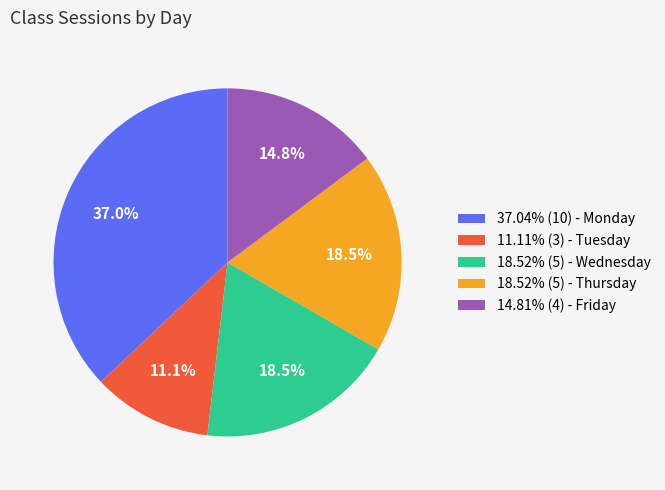

Do 18.52% (5) - Wednesday and 14.81% (4) - Friday together represent more than half of the pie?

No